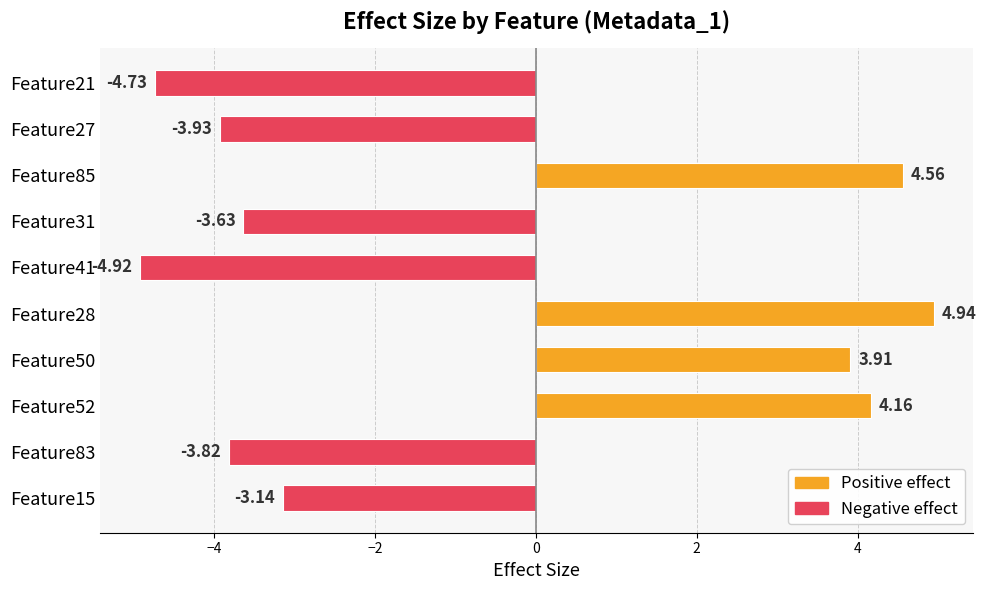

Rank the categories by value from lowest to highest.

Feature41, Feature21, Feature27, Feature83, Feature31, Feature15, Feature50, Feature52, Feature85, Feature28